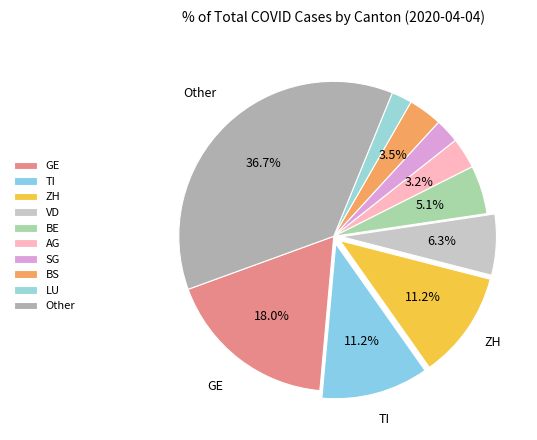

To the nearest percent, what is the difference between the largest and smallest slice percentages?

35%